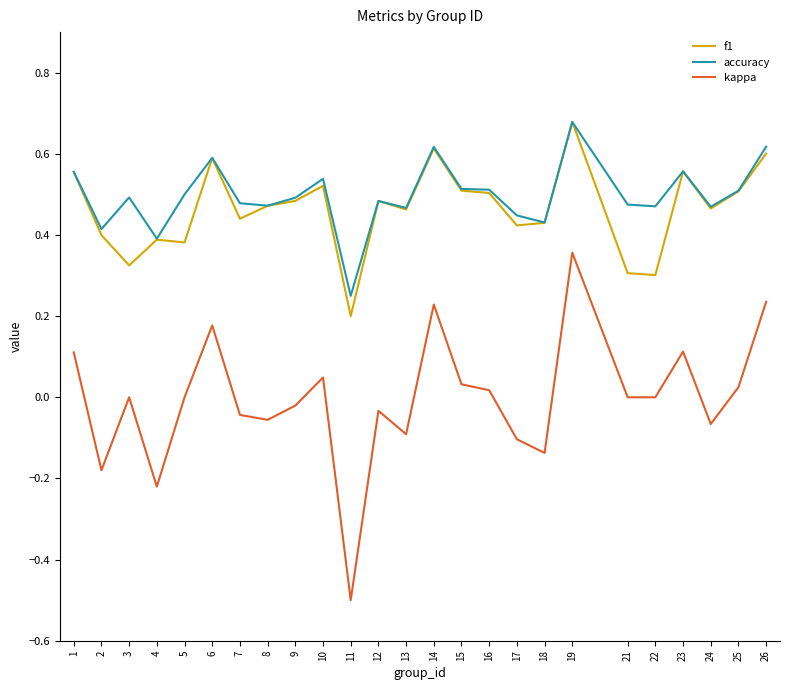

Between 6 and 25, which series saw the biggest shift?

kappa